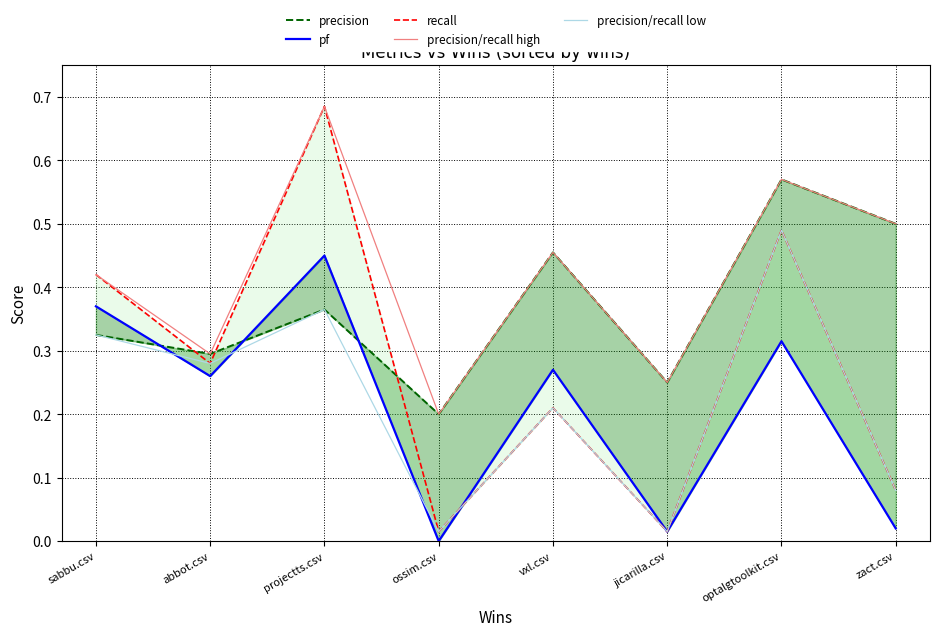

Which series has the largest total across all categories?

precision/recall high